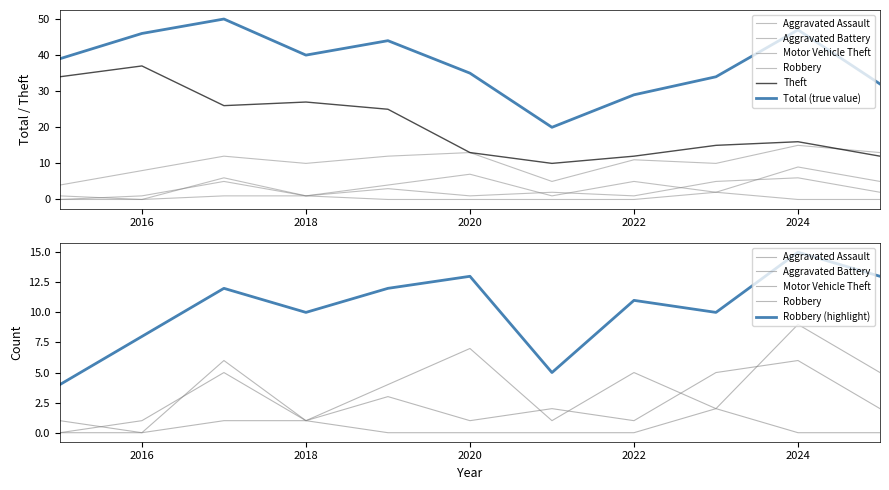

Which series changed the most between 2020 and 2025?

Total